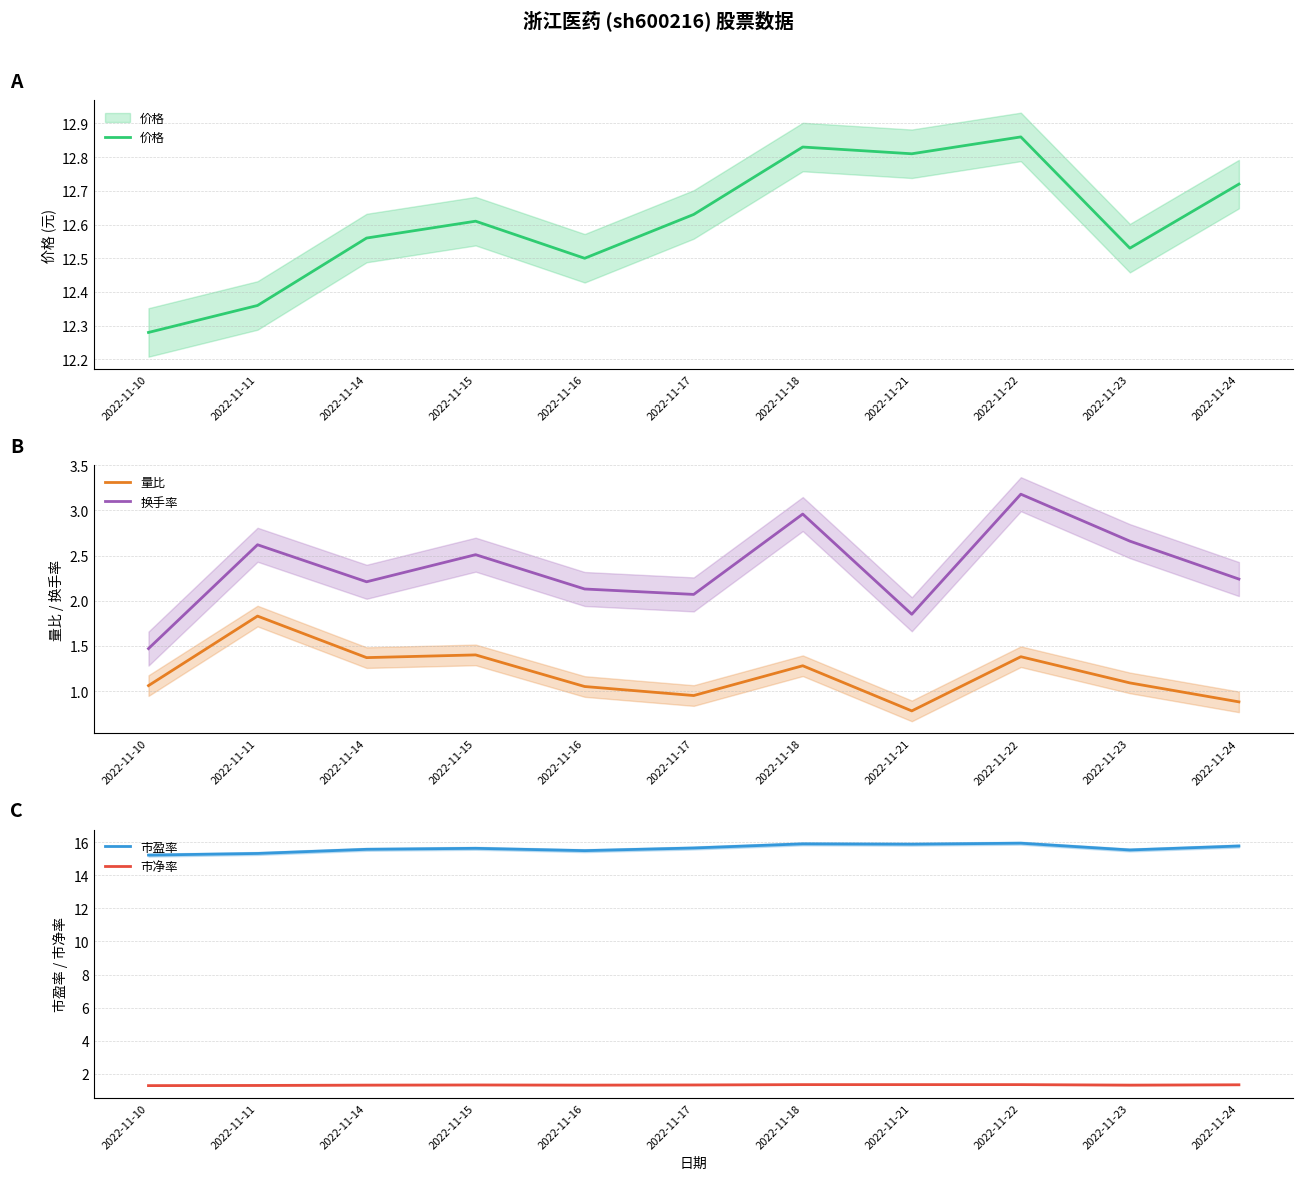

Between 2022-11-16 and 2022-11-17, which series saw the biggest shift?

市盈率